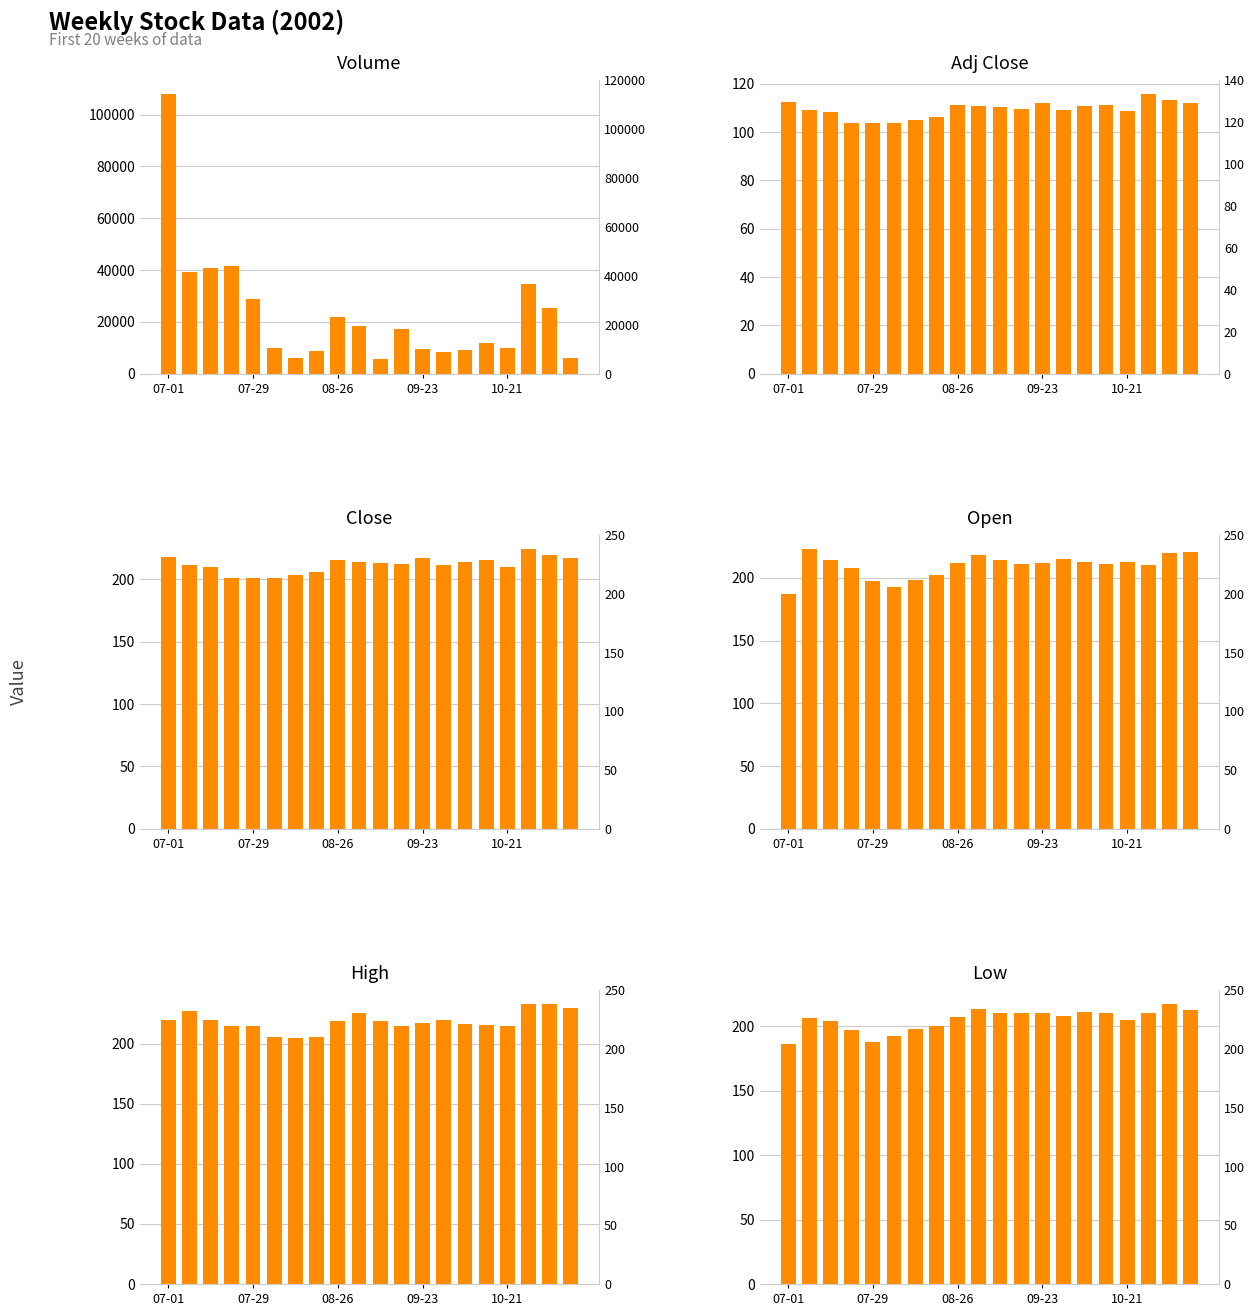

How many data points in Adj Close are above 110?

10